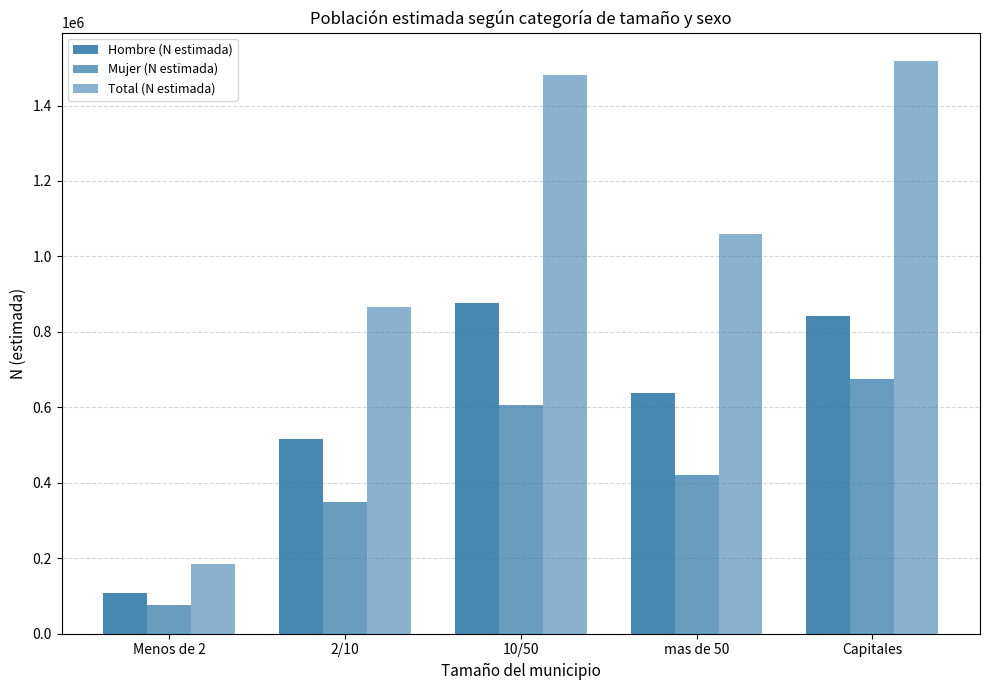

How many data points in Hombre (N estimada) are less than 638949?

2